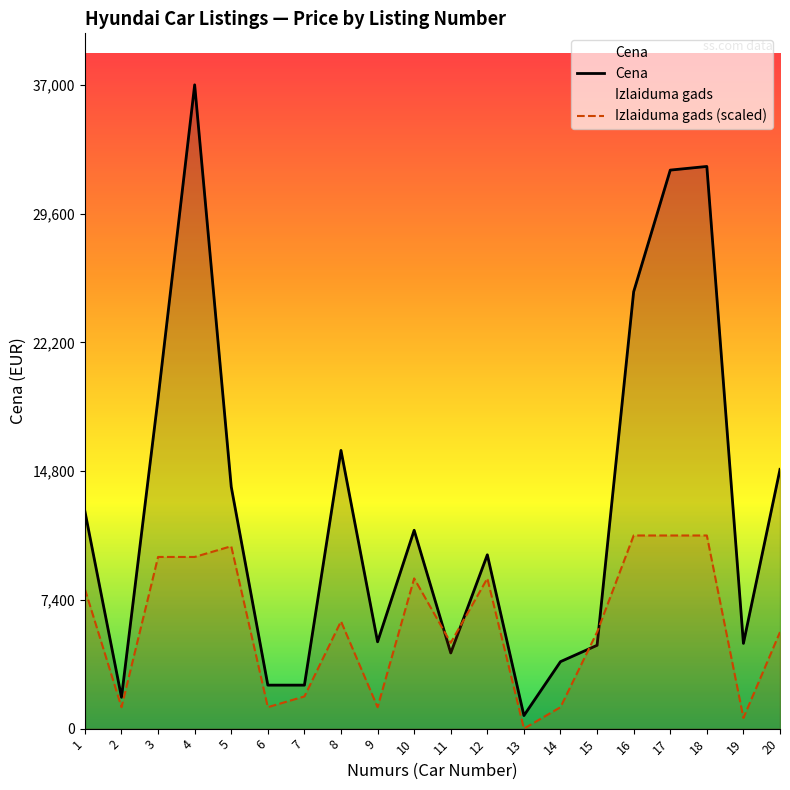

List the series in order of their overall mean, lowest first.

Izlaiduma gads (scaled), Cena